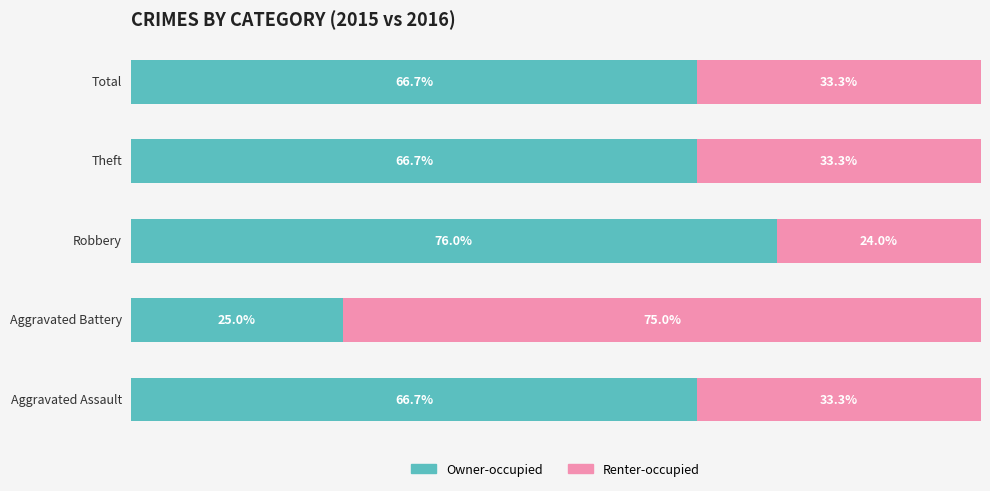

What are all the series names shown in the legend?

Owner-occupied, Renter-occupied